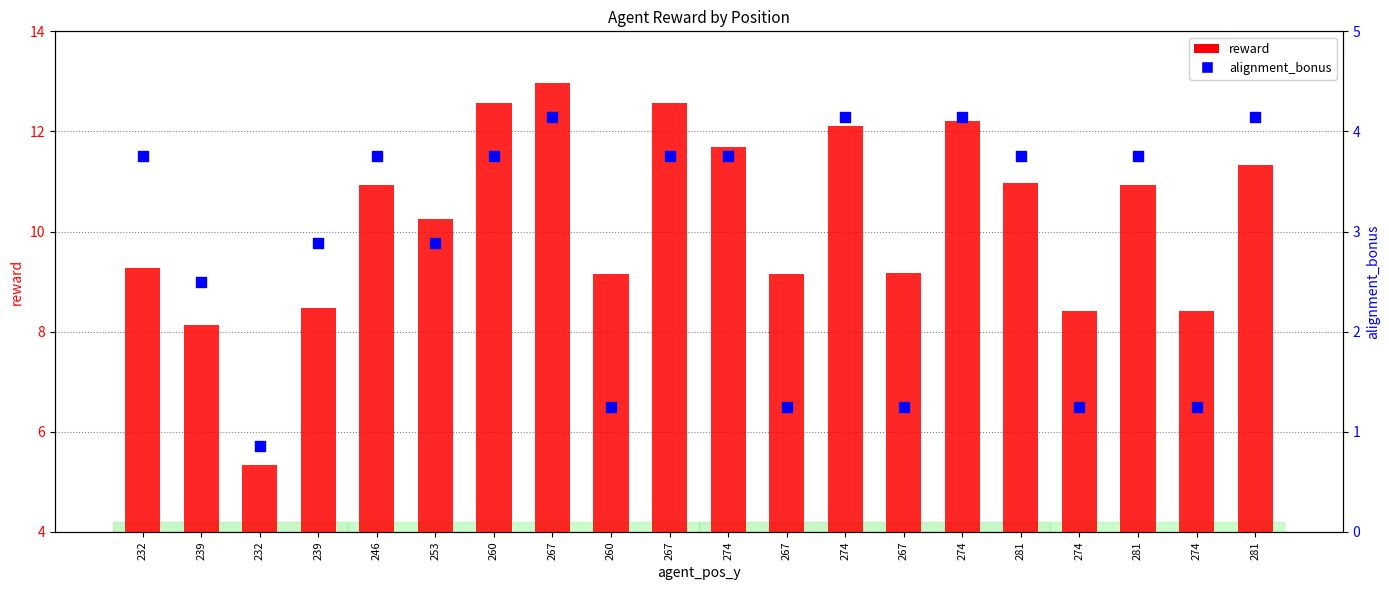

Which series reaches the maximum Y coordinate?

reward